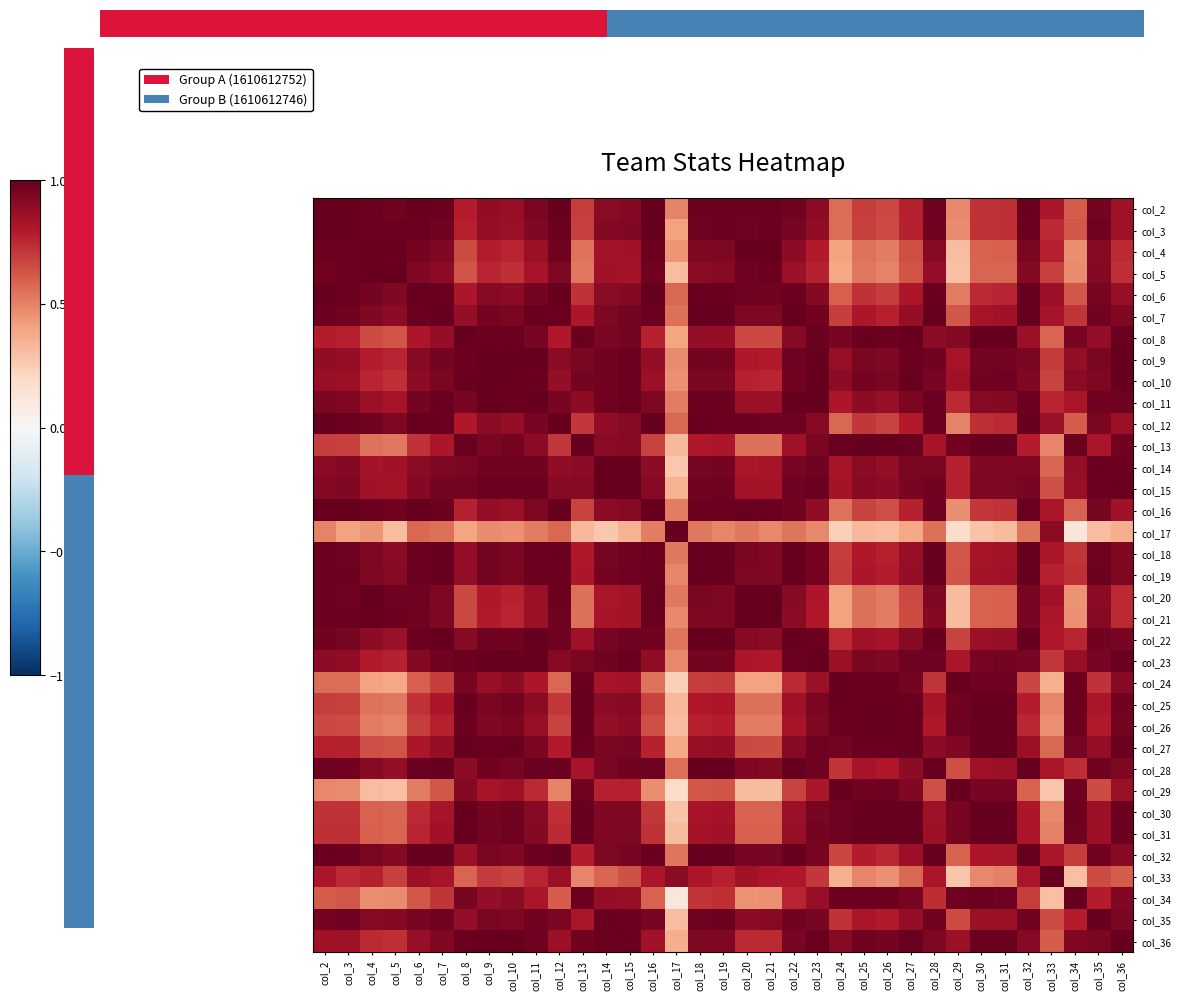

How many data points does each series have?

35